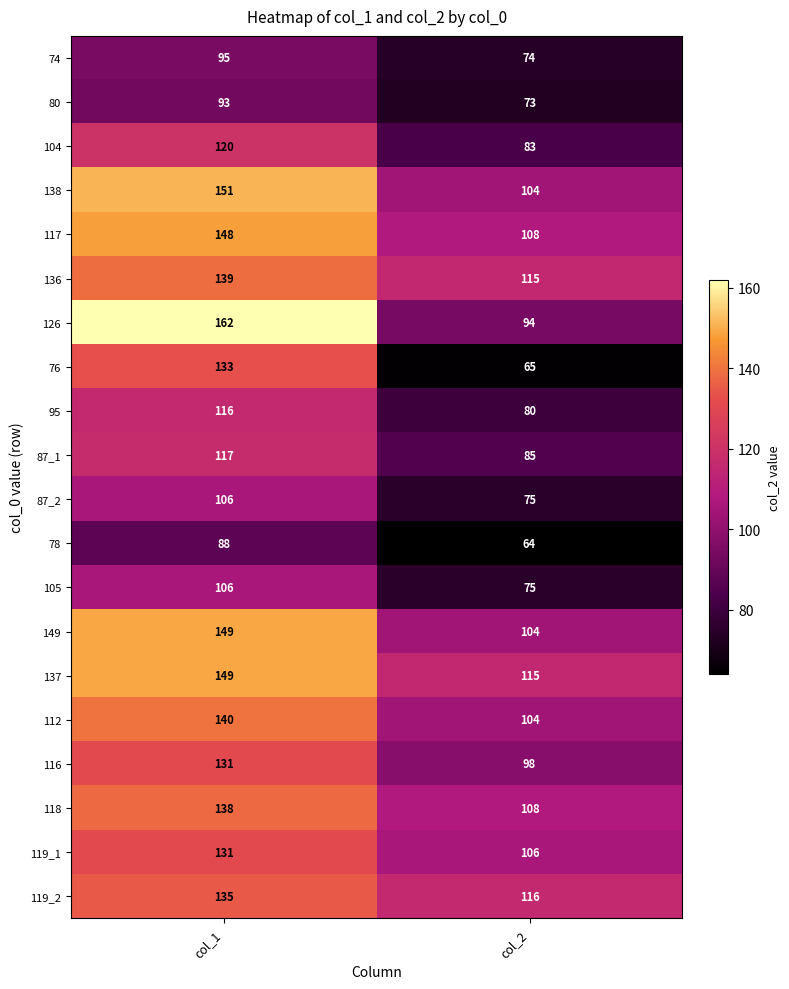

List the labels in order of 138 value, smallest first.

col_2, col_1